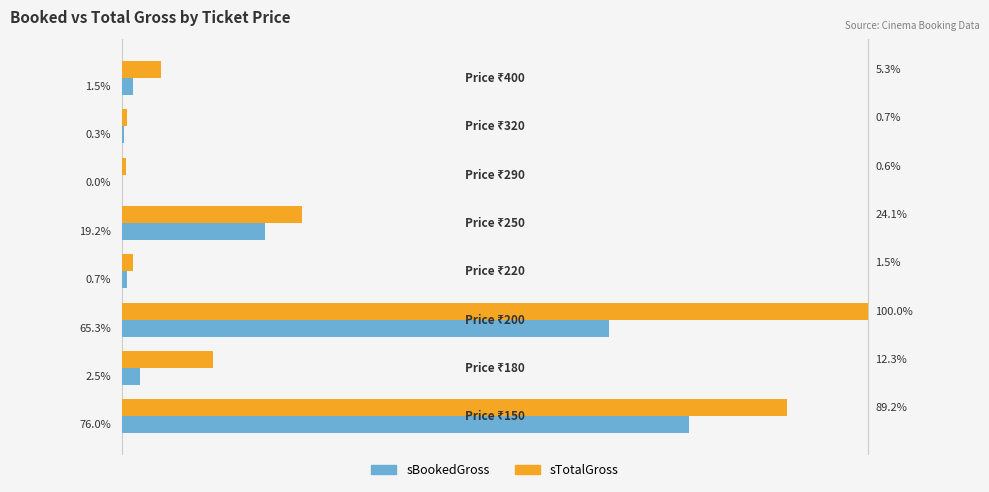

Which series has the largest total across all categories?

sTotalGross